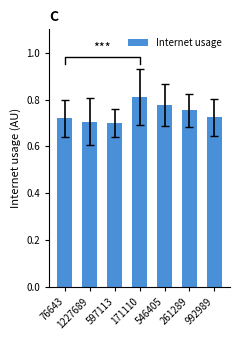

Does the chart contain stacked bars?

No